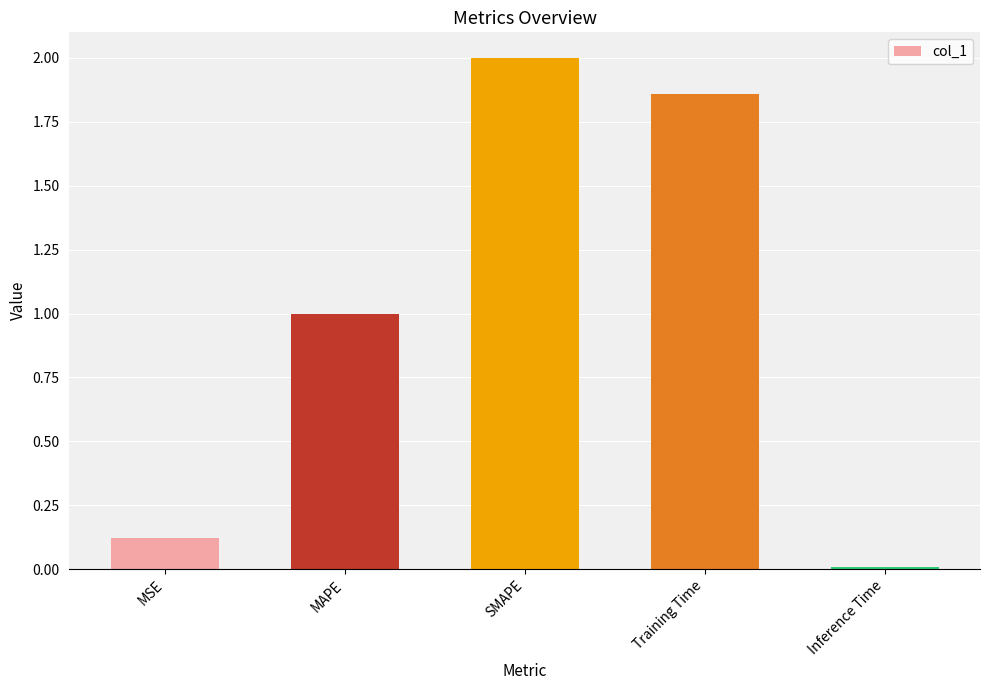

What is the difference between the values at Inference Time and SMAPE?

2.0